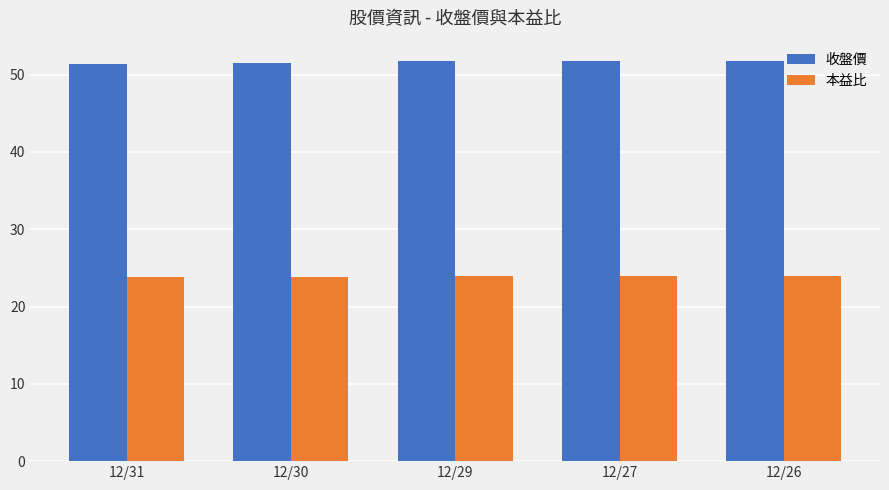

What is the difference between the 收盤價 values at 12/30 and 12/29?

0.3